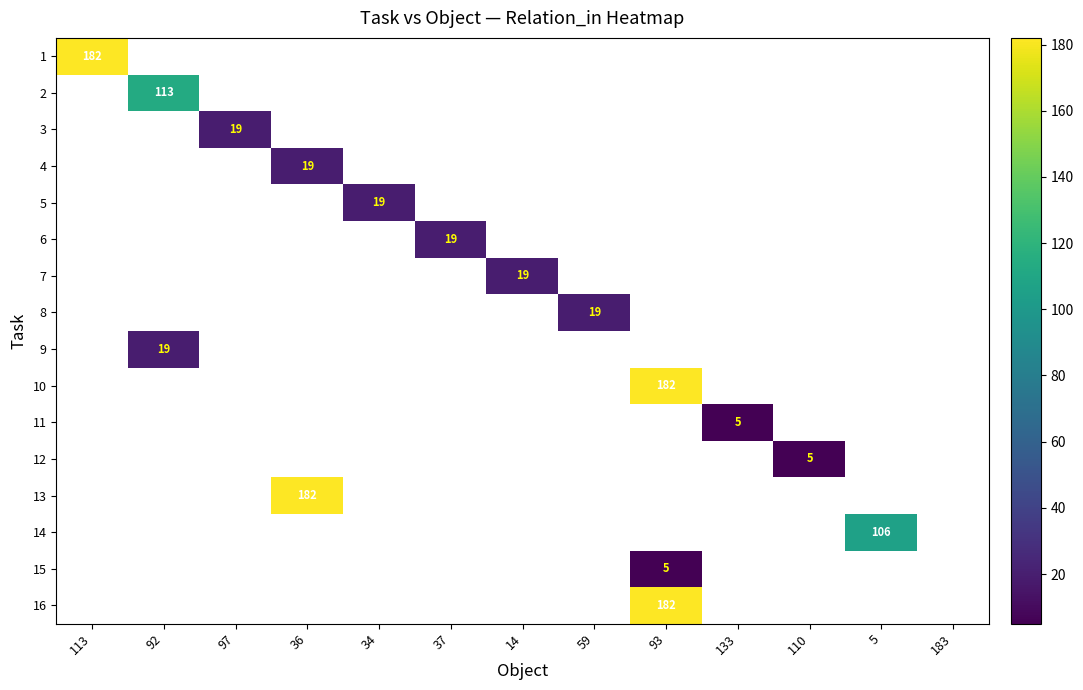

Count the number of categories in the chart.

13